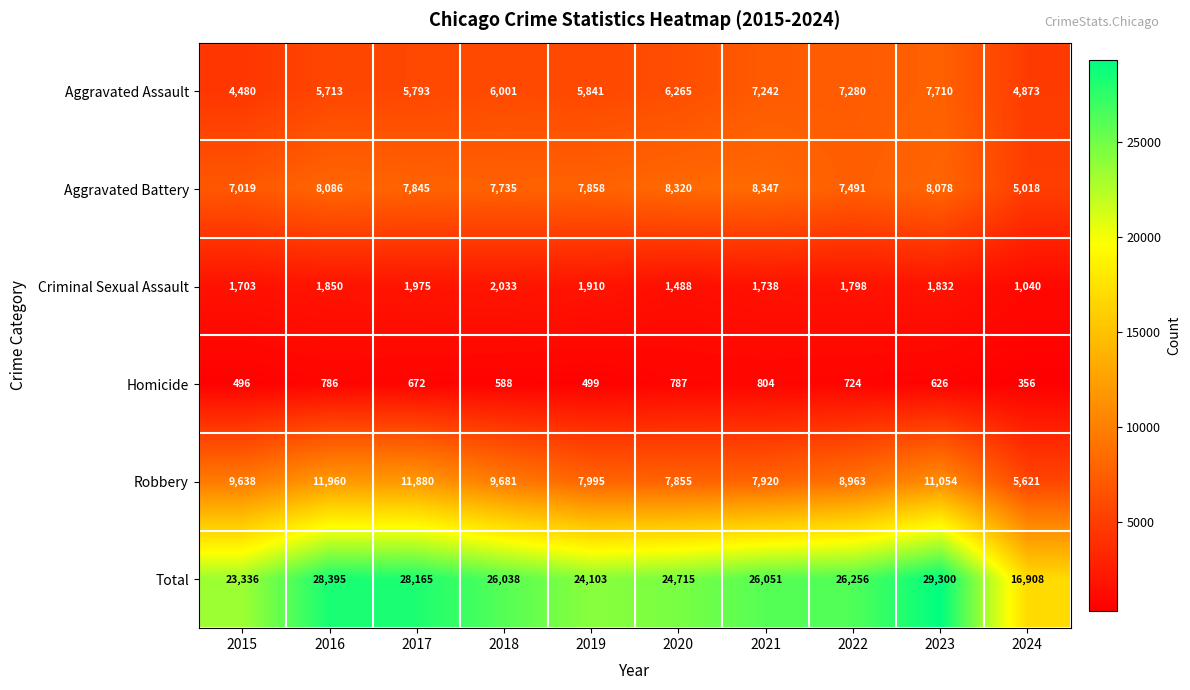

Which series has the largest total across all categories?

Total